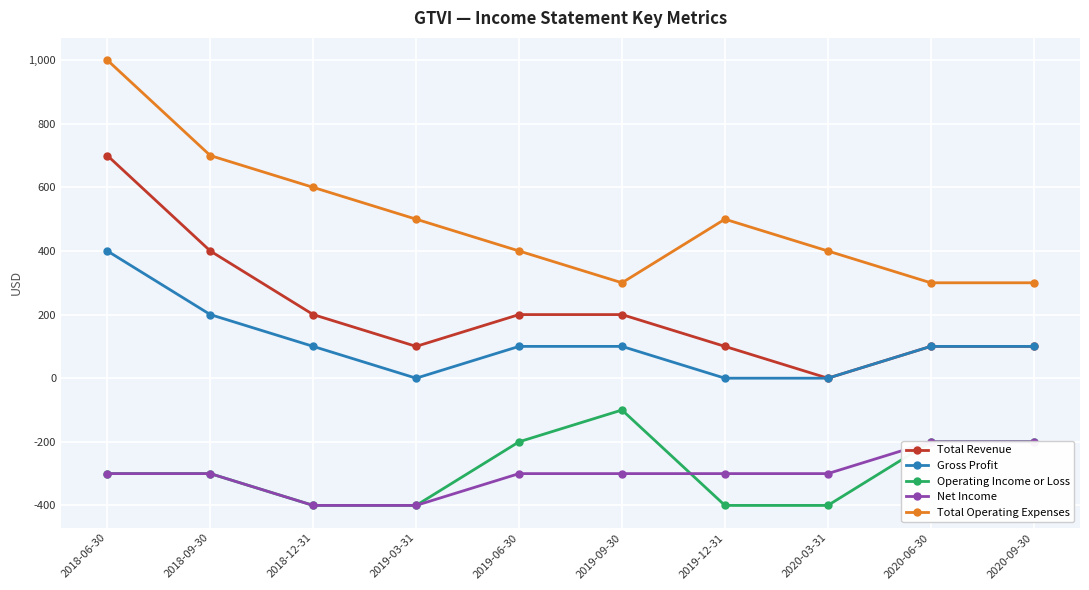

What is the sum of the Total Revenue values at 2020-09-30 and 2019-09-30?

300